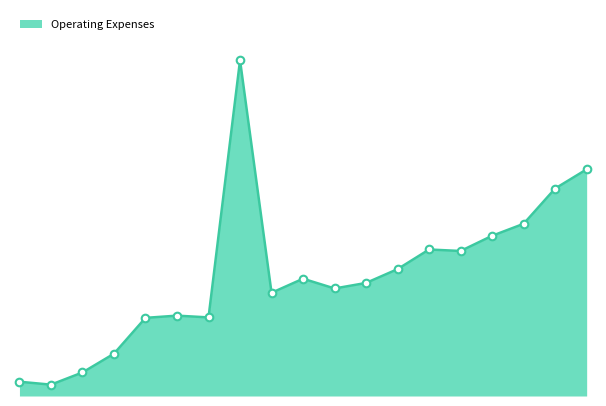

Does the chart have visible grid lines?

No